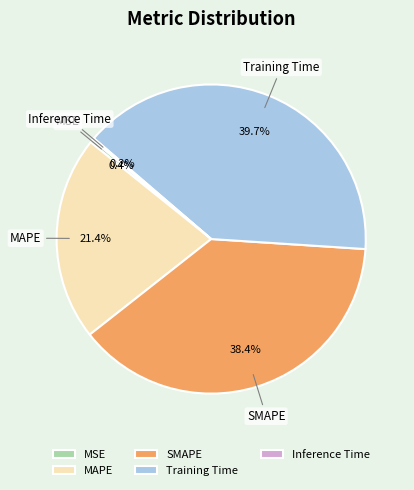

Does Training Time represent more than half of the total?

No